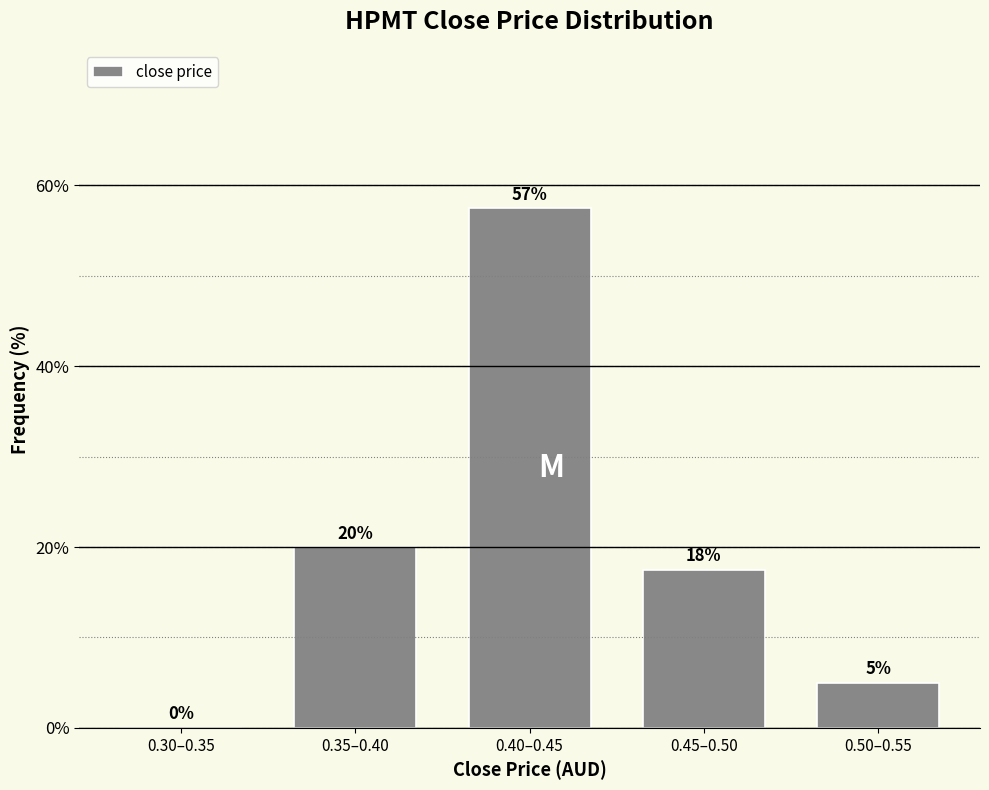

What is the change in value from 0.35–0.40 to 0.50–0.55?

-15.0